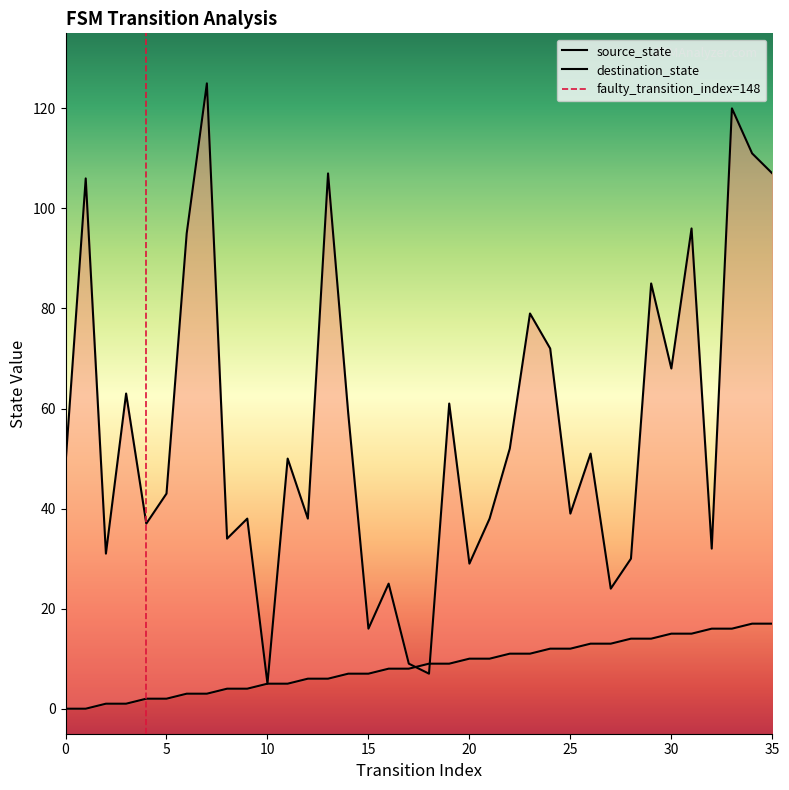

Rank the series at 23 from highest to lowest value.

destination_state, source_state